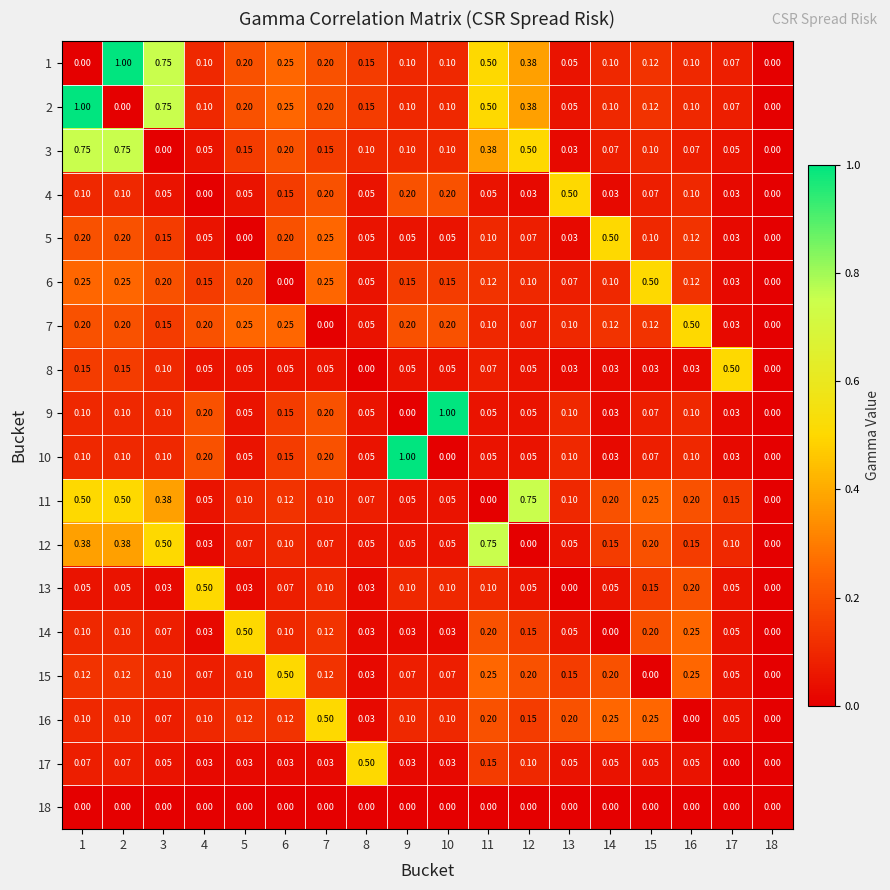

Reading left to right, extract all data points from this chart.

1: 1=0.0	2=1.0	3=0.8	4=0.1	5=0.2	6=0.2	7=0.2	8=0.1	9=0.1	10=0.1	11=0.5	12=0.4	13=0.1	14=0.1	15=0.1	16=0.1	17=0.1	18=0.0
2: 1=1.0	2=0.0	3=0.8	4=0.1	5=0.2	6=0.2	7=0.2	8=0.1	9=0.1	10=0.1	11=0.5	12=0.4	13=0.1	14=0.1	15=0.1	16=0.1	17=0.1	18=0.0
3: 1=0.8	2=0.8	3=0.0	4=0.1	5=0.1	6=0.2	7=0.1	8=0.1	9=0.1	10=0.1	11=0.4	12=0.5	13=0.0	14=0.1	15=0.1	16=0.1	17=0.1	18=0.0
4: 1=0.1	2=0.1	3=0.1	4=0.0	5=0.1	6=0.1	7=0.2	8=0.1	9=0.2	10=0.2	11=0.1	12=0.0	13=0.5	14=0.0	15=0.1	16=0.1	17=0.0	18=0.0
5: 1=0.2	2=0.2	3=0.1	4=0.1	5=0.0	6=0.2	7=0.2	8=0.1	9=0.1	10=0.1	11=0.1	12=0.1	13=0.0	14=0.5	15=0.1	16=0.1	17=0.0	18=0.0
6: 1=0.2	2=0.2	3=0.2	4=0.1	5=0.2	6=0.0	7=0.2	8=0.1	9=0.1	10=0.1	11=0.1	12=0.1	13=0.1	14=0.1	15=0.5	16=0.1	17=0.0	18=0.0
7: 1=0.2	2=0.2	3=0.1	4=0.2	5=0.2	6=0.2	7=0.0	8=0.1	9=0.2	10=0.2	11=0.1	12=0.1	13=0.1	14=0.1	15=0.1	16=0.5	17=0.0	18=0.0
8: 1=0.1	2=0.1	3=0.1	4=0.1	5=0.1	6=0.1	7=0.1	8=0.0	9=0.1	10=0.1	11=0.1	12=0.1	13=0.0	14=0.0	15=0.0	16=0.0	17=0.5	18=0.0
9: 1=0.1	2=0.1	3=0.1	4=0.2	5=0.1	6=0.1	7=0.2	8=0.1	9=0.0	10=1.0	11=0.1	12=0.1	13=0.1	14=0.0	15=0.1	16=0.1	17=0.0	18=0.0
10: 1=0.1	2=0.1	3=0.1	4=0.2	5=0.1	6=0.1	7=0.2	8=0.1	9=1.0	10=0.0	11=0.1	12=0.1	13=0.1	14=0.0	15=0.1	16=0.1	17=0.0	18=0.0
11: 1=0.5	2=0.5	3=0.4	4=0.1	5=0.1	6=0.1	7=0.1	8=0.1	9=0.1	10=0.1	11=0.0	12=0.8	13=0.1	14=0.2	15=0.2	16=0.2	17=0.1	18=0.0
12: 1=0.4	2=0.4	3=0.5	4=0.0	5=0.1	6=0.1	7=0.1	8=0.1	9=0.1	10=0.1	11=0.8	12=0.0	13=0.1	14=0.1	15=0.2	16=0.1	17=0.1	18=0.0
13: 1=0.1	2=0.1	3=0.0	4=0.5	5=0.0	6=0.1	7=0.1	8=0.0	9=0.1	10=0.1	11=0.1	12=0.1	13=0.0	14=0.1	15=0.1	16=0.2	17=0.1	18=0.0
14: 1=0.1	2=0.1	3=0.1	4=0.0	5=0.5	6=0.1	7=0.1	8=0.0	9=0.0	10=0.0	11=0.2	12=0.1	13=0.1	14=0.0	15=0.2	16=0.2	17=0.1	18=0.0
15: 1=0.1	2=0.1	3=0.1	4=0.1	5=0.1	6=0.5	7=0.1	8=0.0	9=0.1	10=0.1	11=0.2	12=0.2	13=0.1	14=0.2	15=0.0	16=0.2	17=0.1	18=0.0
16: 1=0.1	2=0.1	3=0.1	4=0.1	5=0.1	6=0.1	7=0.5	8=0.0	9=0.1	10=0.1	11=0.2	12=0.1	13=0.2	14=0.2	15=0.2	16=0.0	17=0.1	18=0.0
17: 1=0.1	2=0.1	3=0.1	4=0.0	5=0.0	6=0.0	7=0.0	8=0.5	9=0.0	10=0.0	11=0.1	12=0.1	13=0.1	14=0.1	15=0.1	16=0.1	17=0.0	18=0.0
18: 1=0.0	2=0.0	3=0.0	4=0.0	5=0.0	6=0.0	7=0.0	8=0.0	9=0.0	10=0.0	11=0.0	12=0.0	13=0.0	14=0.0	15=0.0	16=0.0	17=0.0	18=0.0